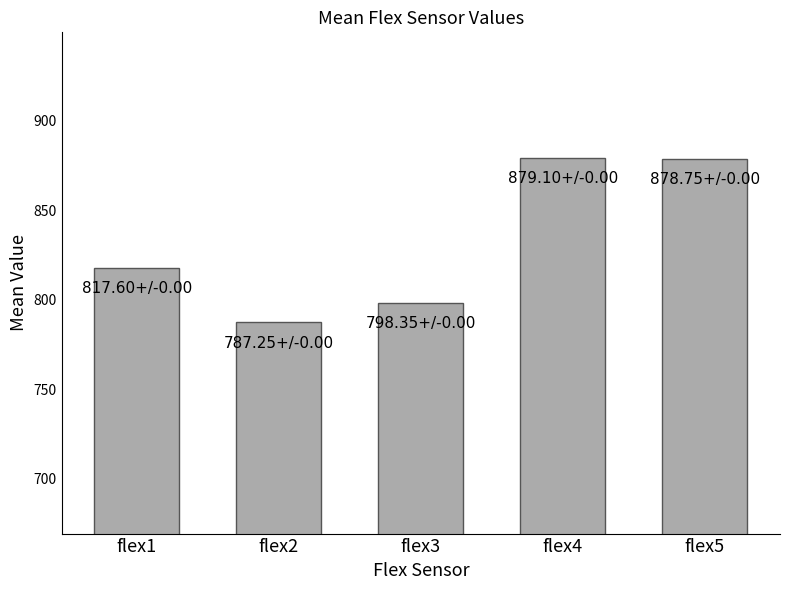

How many bars are there in total?

5